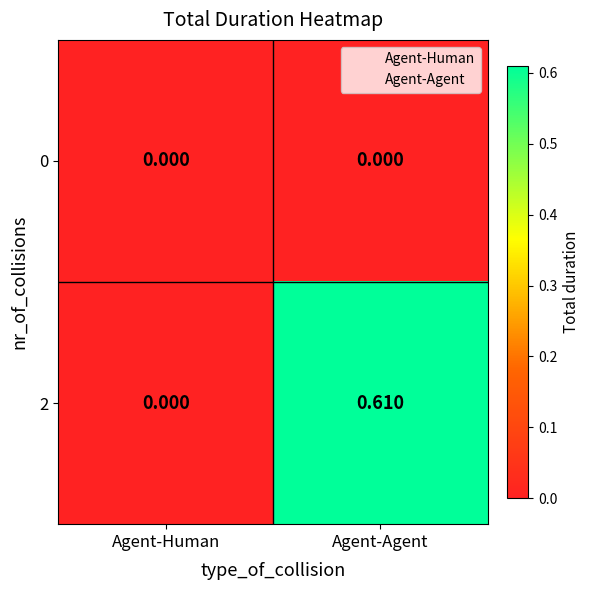

At which category is the sum across all series the highest?

Agent-Agent